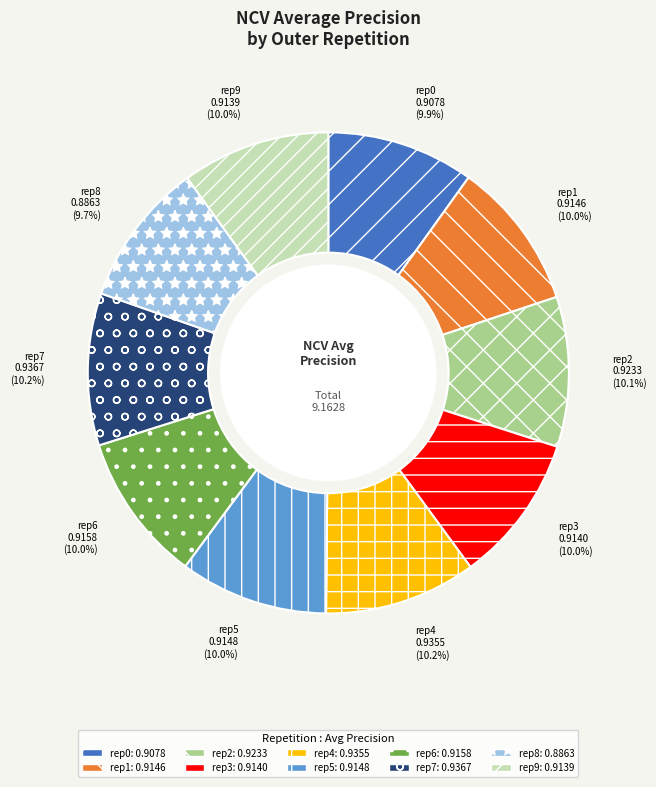

Is rep4 the majority of the pie?

No